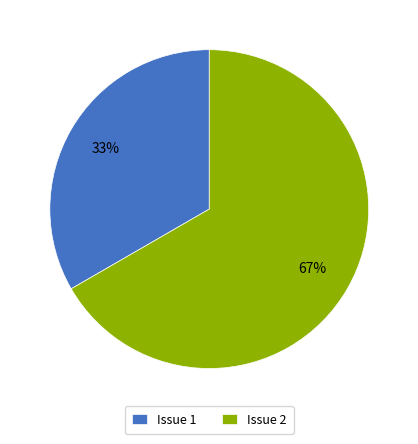

The Issue 2 slice represents 67% of the pie. True or false?

True